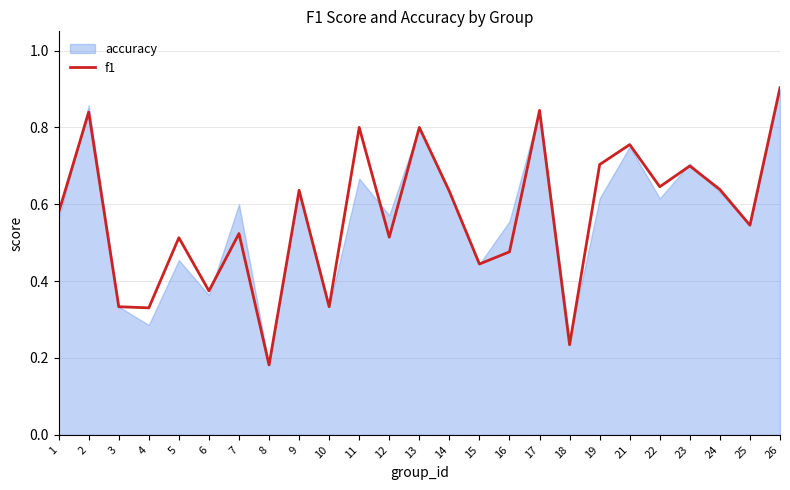

The value at 19 is 0.4. True or false?

False